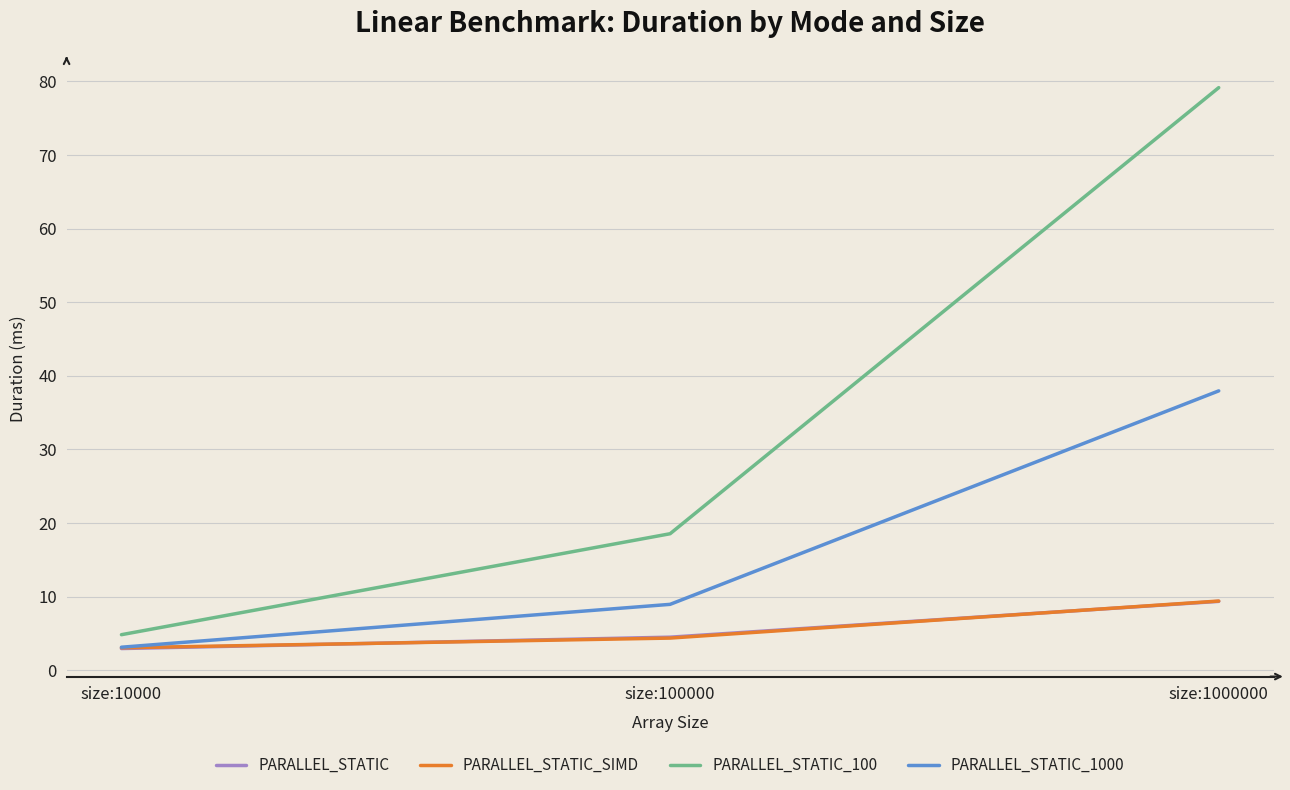

At which label is PARALLEL_STATIC_1000 closest to 20?

size:100000